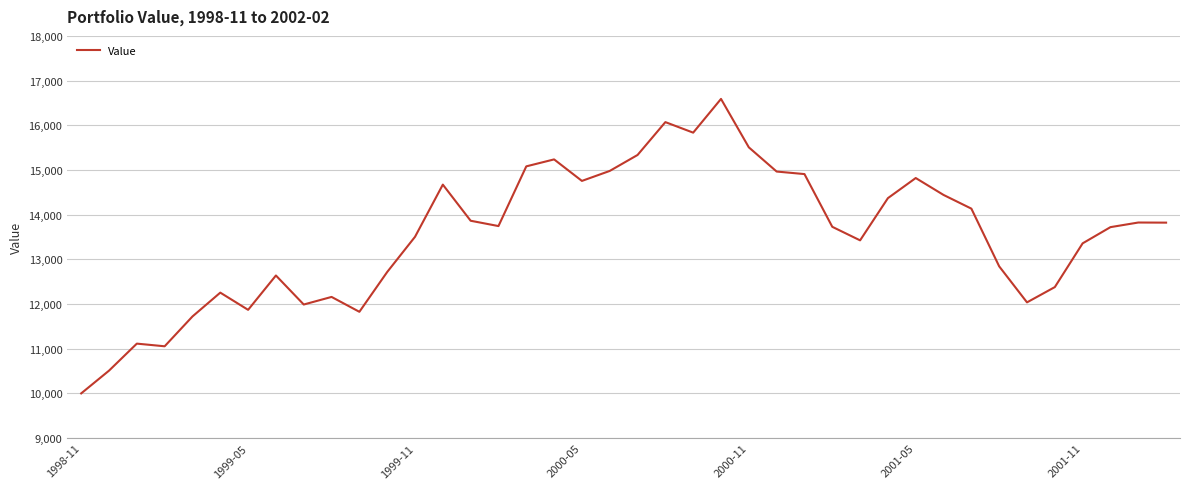

How many categories are shown in the chart?

40